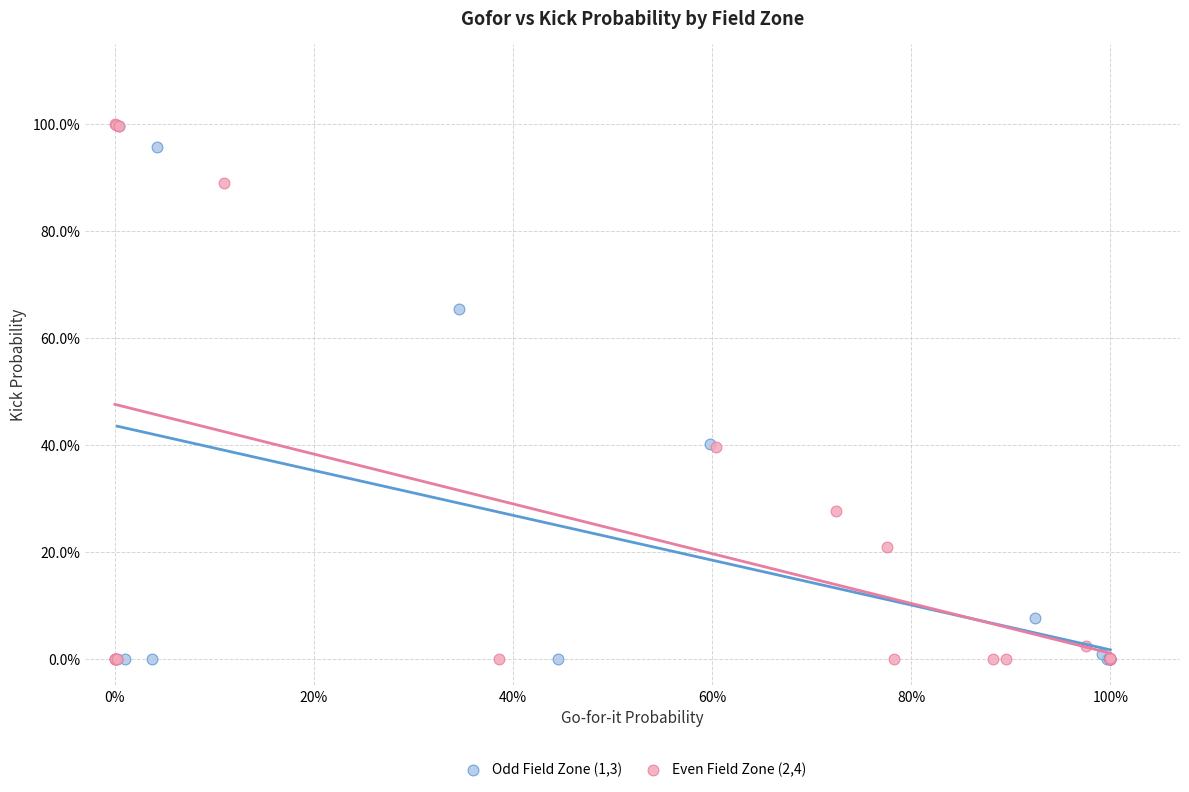

Which series has the largest Y range (max minus min)?

Even Field Zone (2,4)